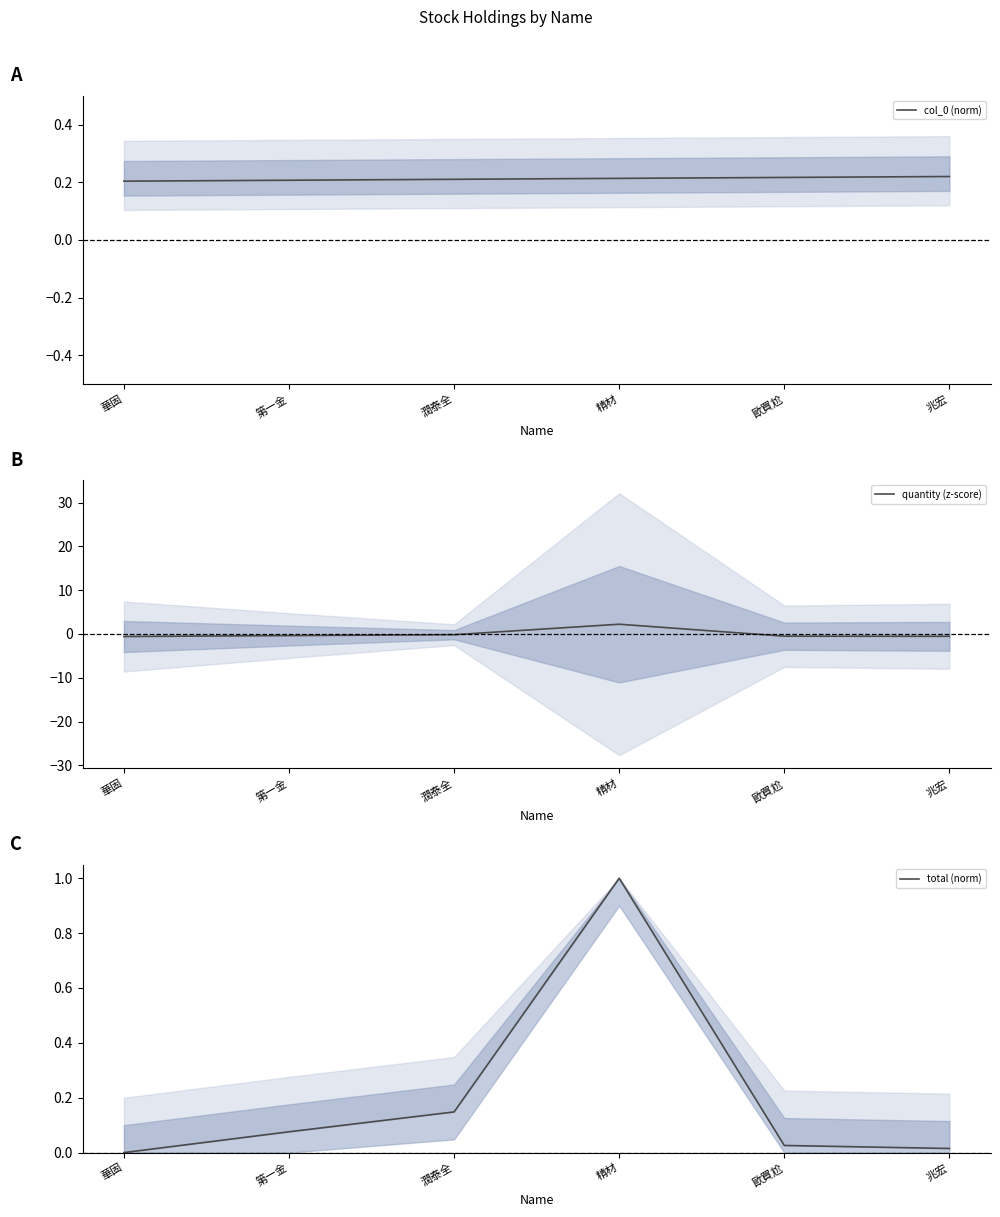

What is the difference between the quantity (z-score) values at 華固 and 第一金?

0.2